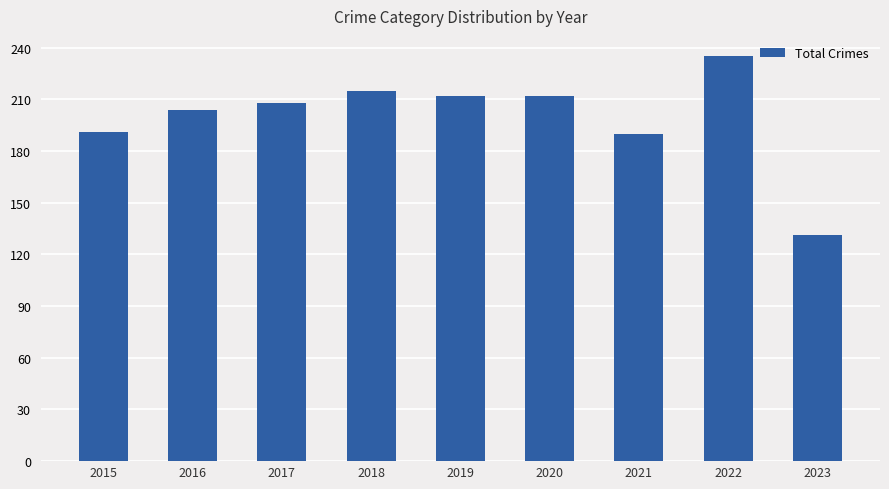

What is the change in value from 2018 to 2023?

-84